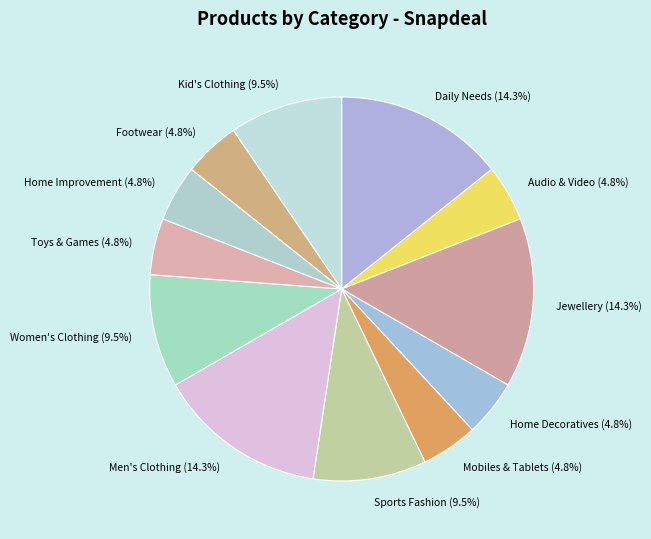

True or false: Toys & Games accounts for 14% of the total.

False